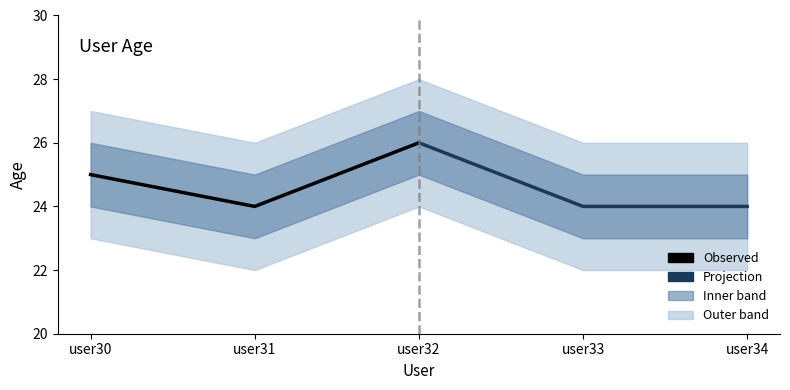

Which series has the largest range (max minus min)?

Projection